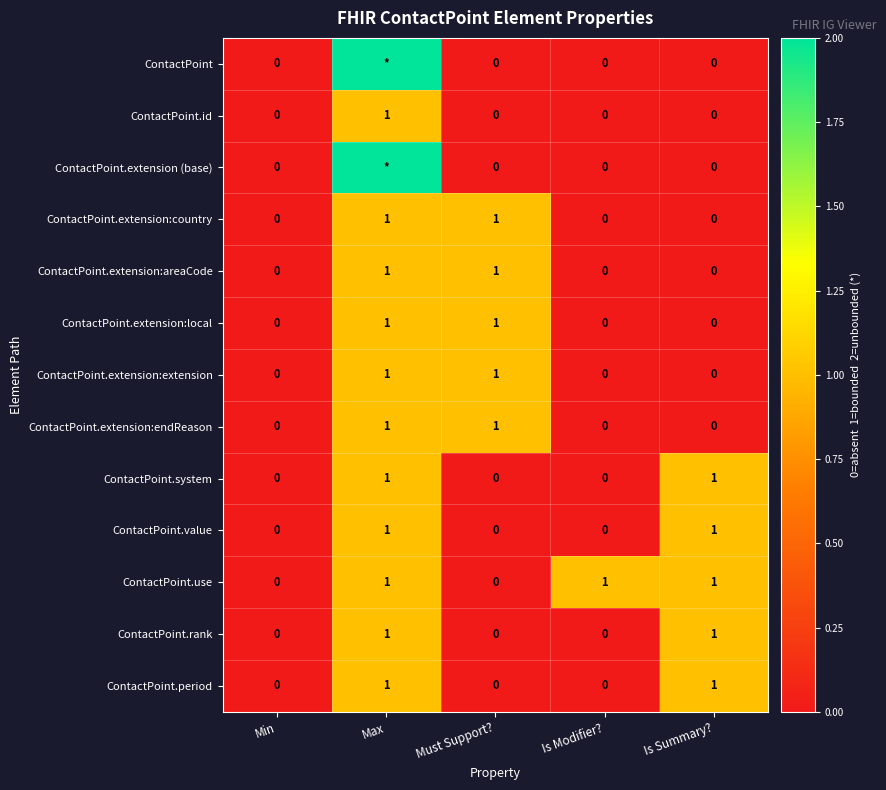

What is the sum of the ContactPoint.extension:extension values at Min and Must Support??

1